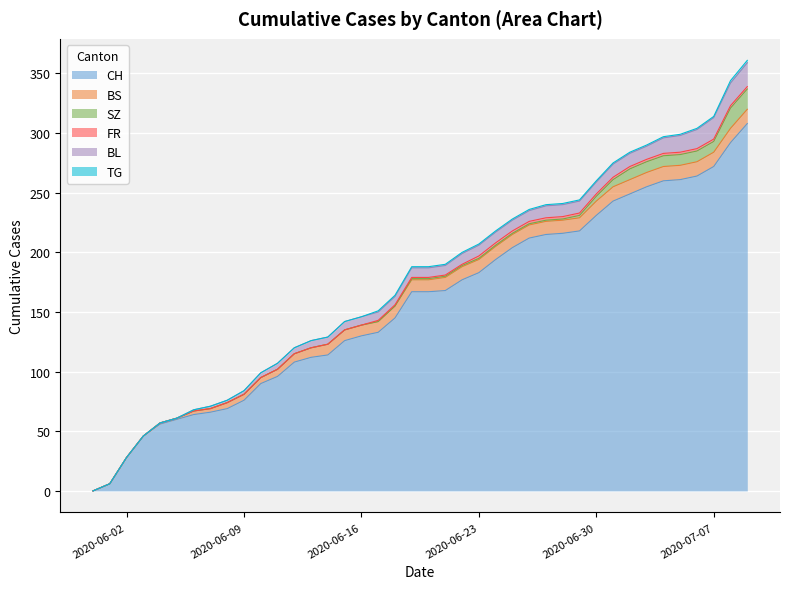

At how many categories does at least one series exceed 67?

32